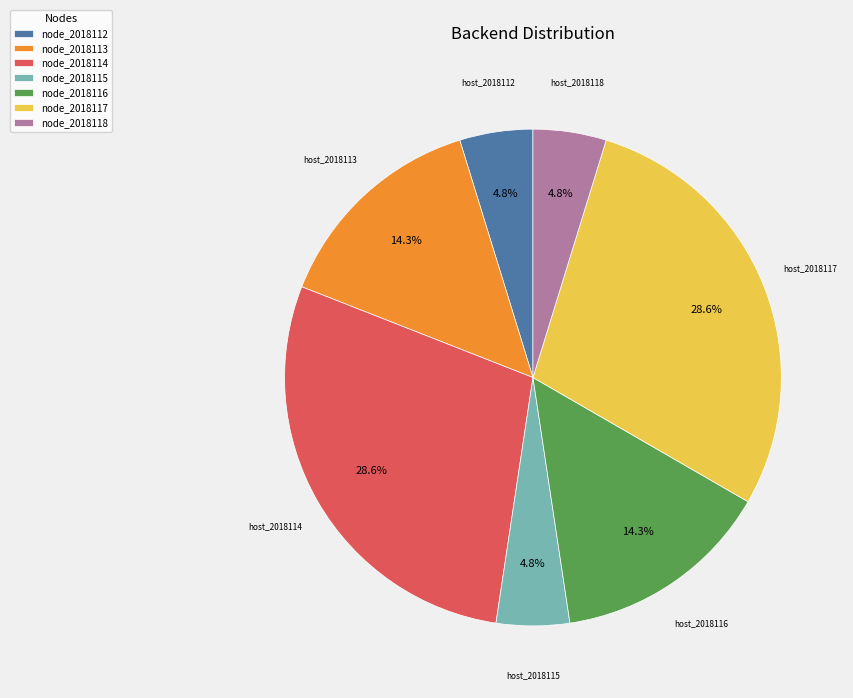

Count the number of slices in the pie.

7